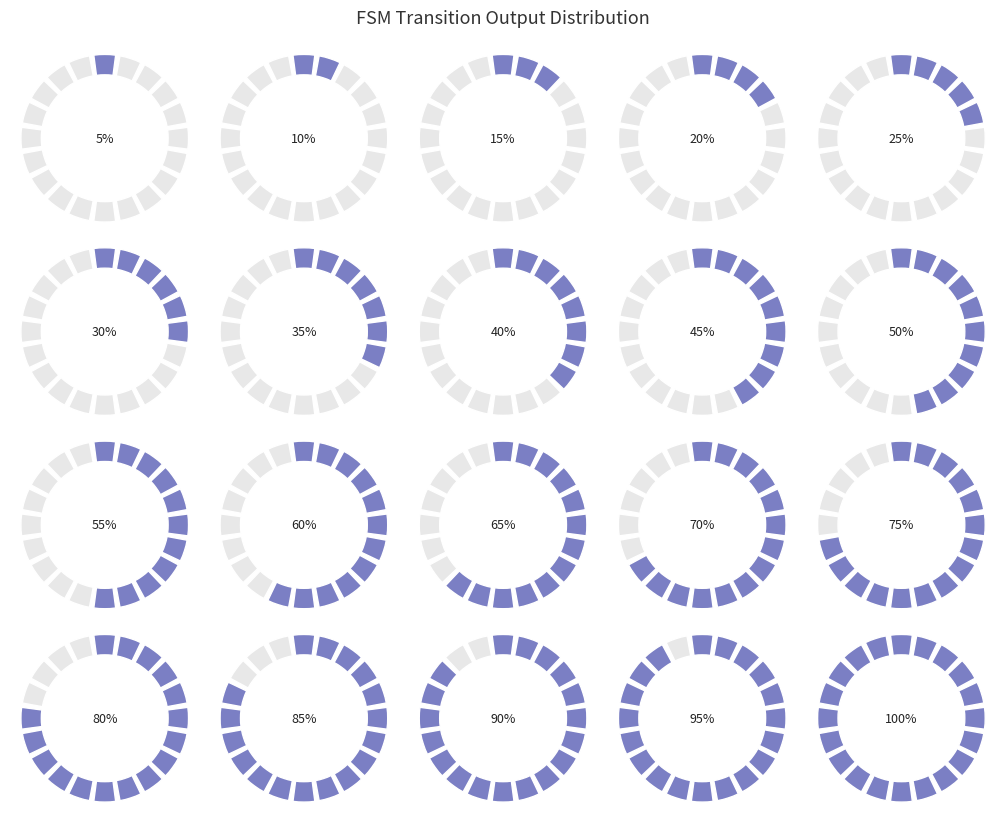

How many slices are in this pie chart?

20